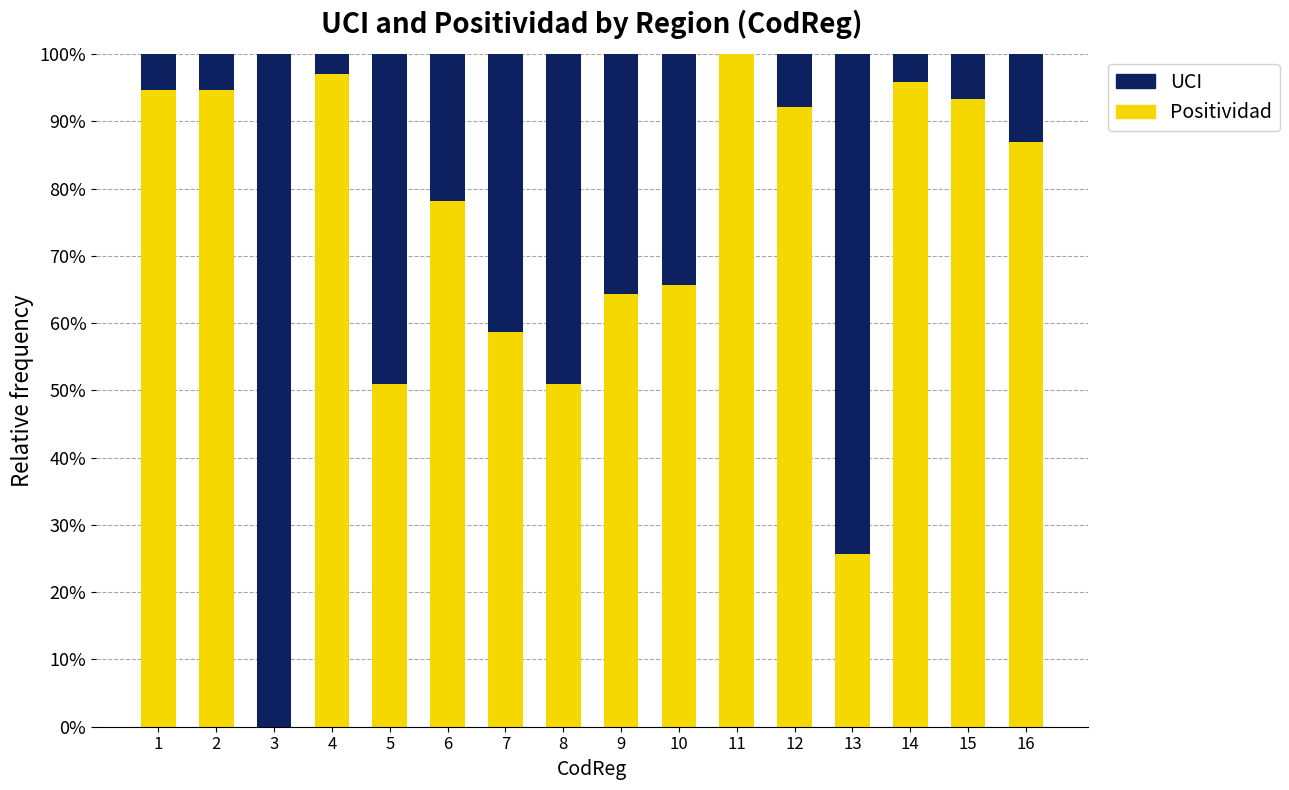

How many values in Positividad are above zero?

15